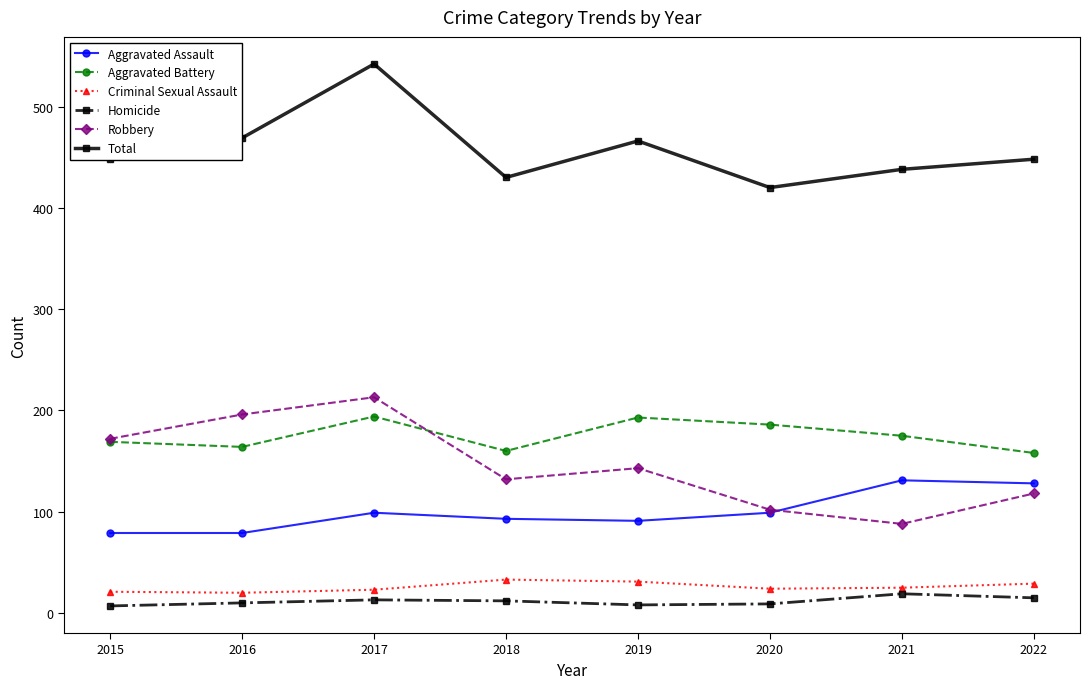

Which category has the lowest value in the Robbery series?

2021